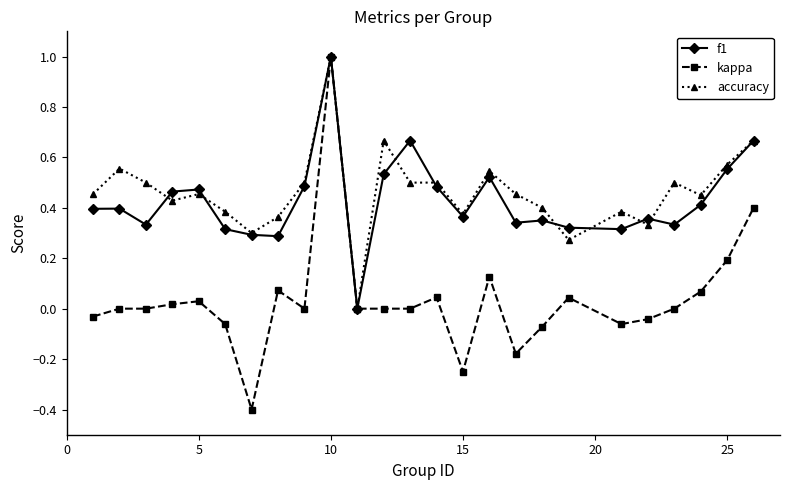

True or false: accuracy has more than 2 points higher than both neighbors.

True